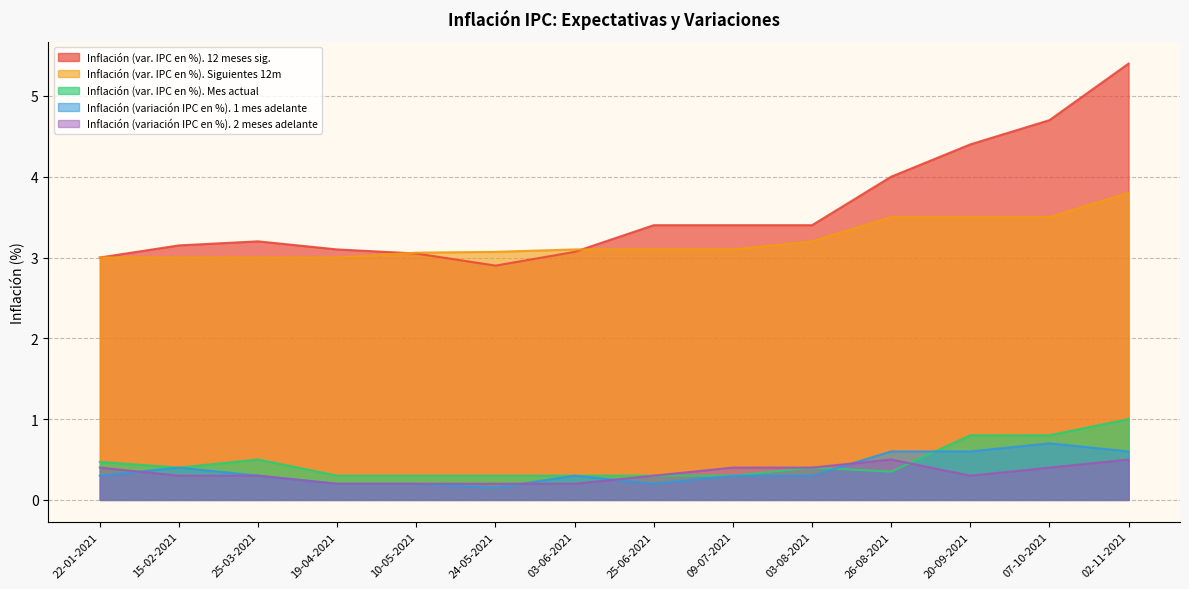

What is the total value across all series at 20-09-2021?

9.6